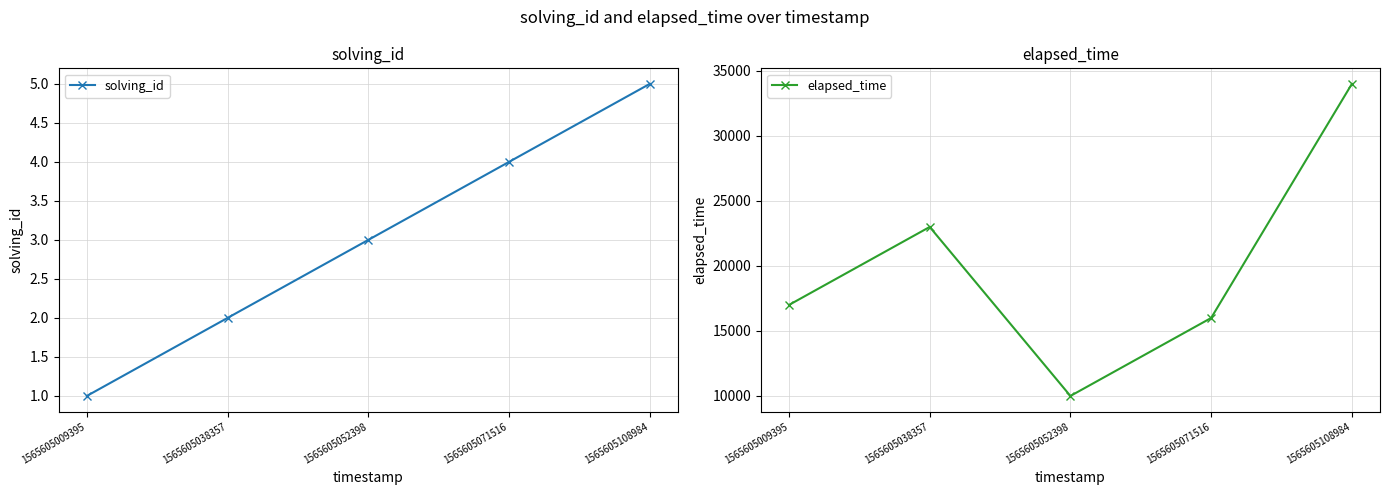

What is the value of the solving_id point at the 2nd from the left?

2